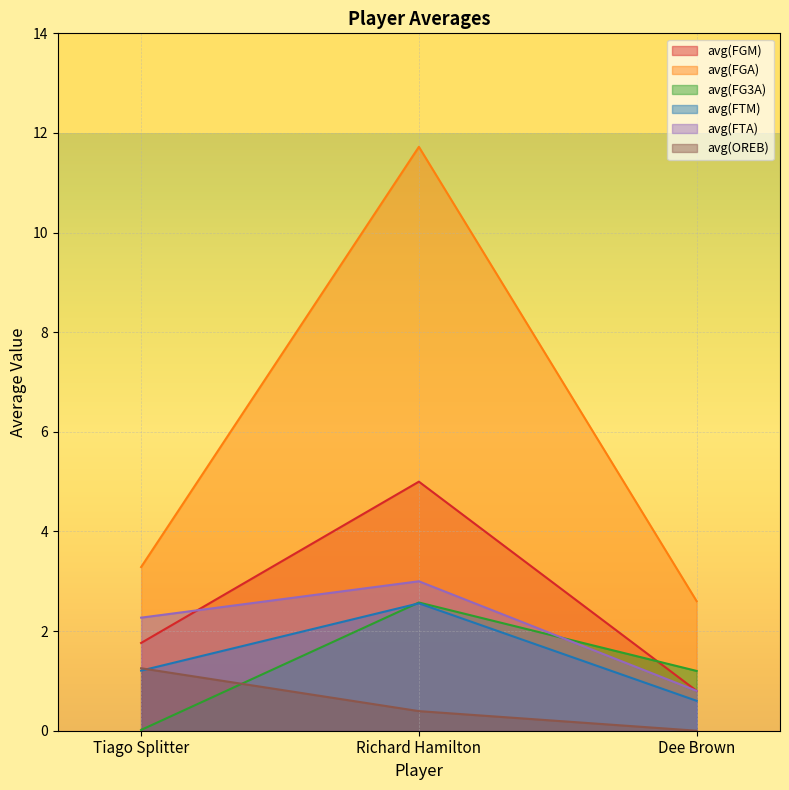

What is the greatest value displayed?

11.7